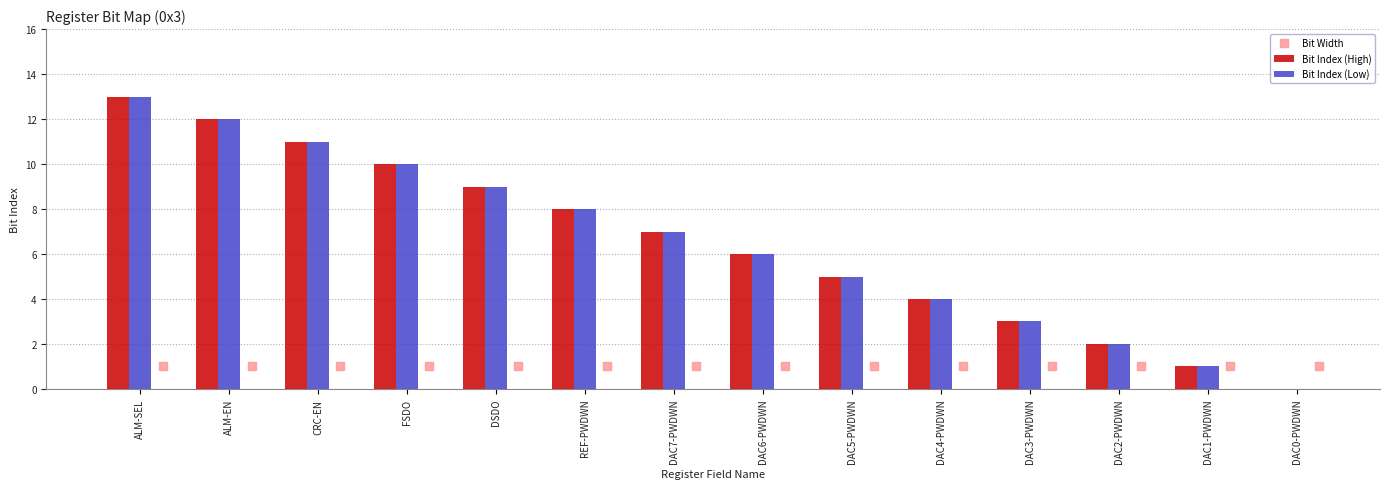

Which series reaches the minimum Y coordinate?

Bit Index (High)